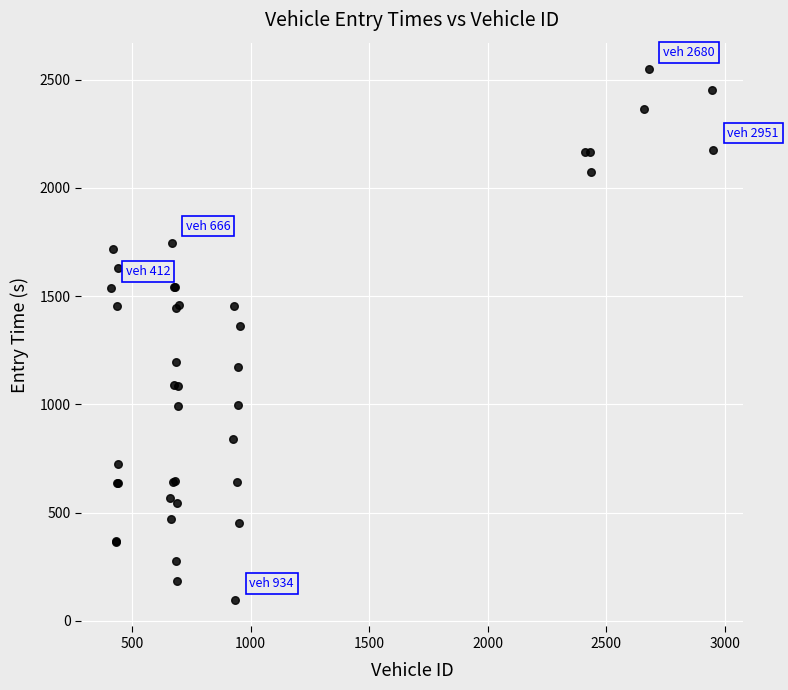

What Y value in the scatter plot is closest to 1321?

1361.7